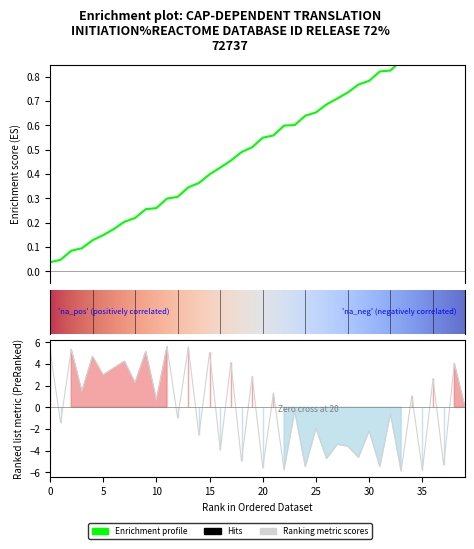

What is the average value?

-0.2